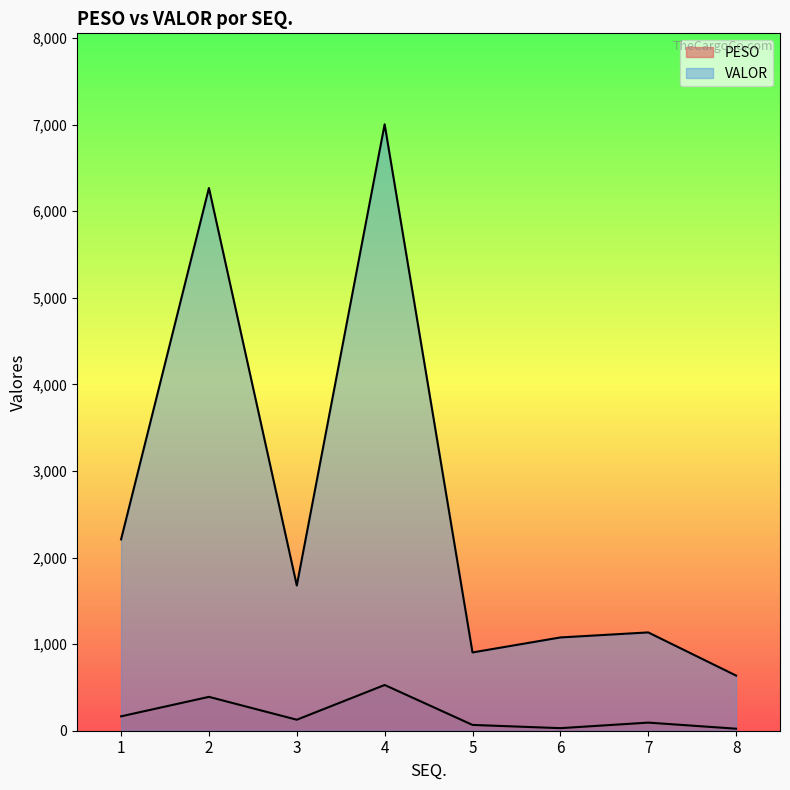

The value of PESO at 8 is 12.0. True or false?

False